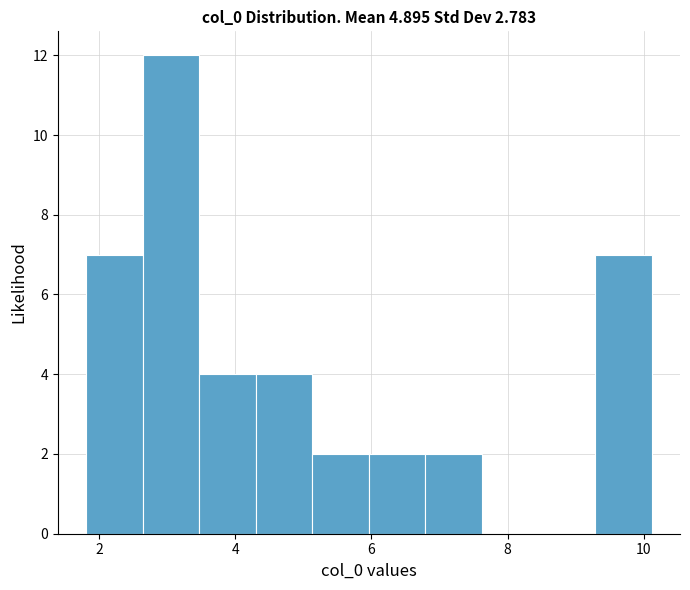

Reading left to right, list every bar in this chart as the range it spans on the x-axis followed by its height. Neither the bar edges nor the heights are printed on the chart, so give them approximately, as read against the axes.

1.8 to 2.6: 7
2.6 to 3.4: 12
3.4 to 4.4: 4
4.4 to 5.2: 4
5.2 to 6.0: 2
6.0 to 6.8: 2
6.8 to 7.6: 2
7.6 to 8.4: 0
8.4 to 9.2: 0
9.2 to 10.2: 7